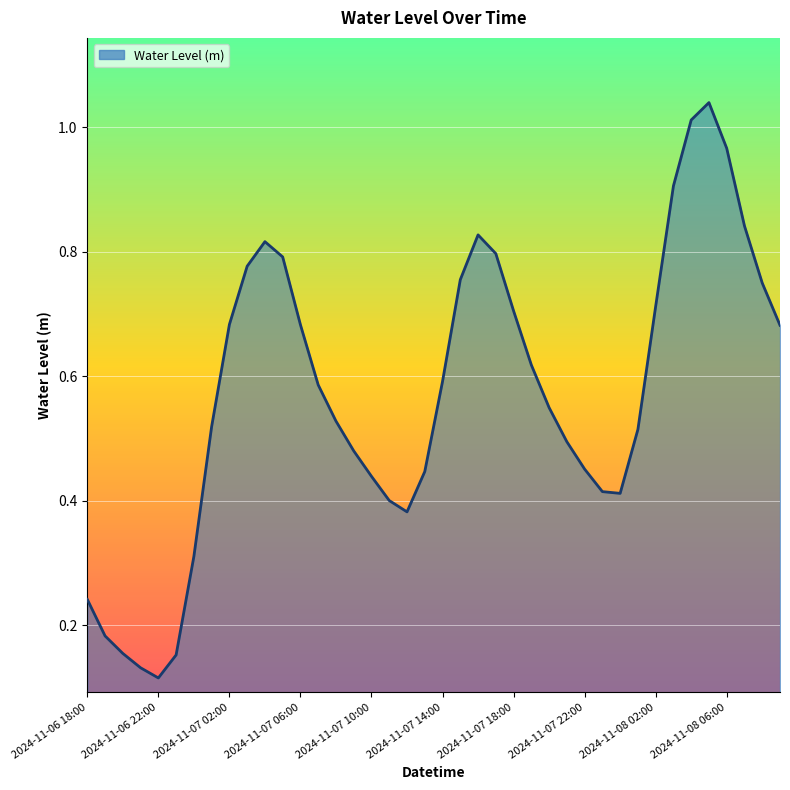

What is the difference between the maximum and minimum values?

0.9